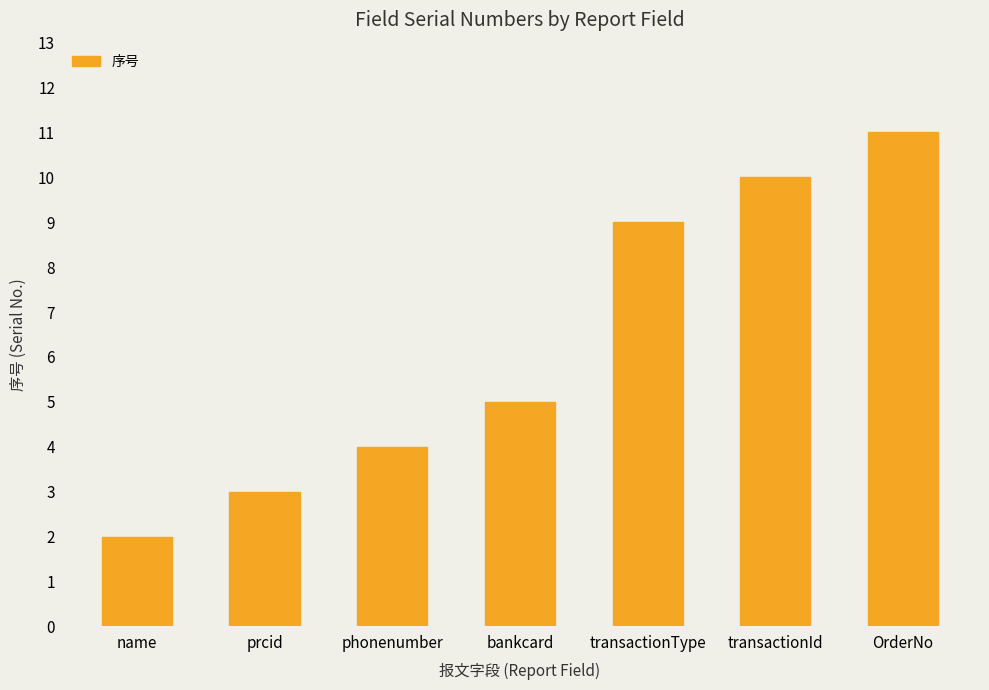

Between prcid and OrderNo, which is larger?

OrderNo